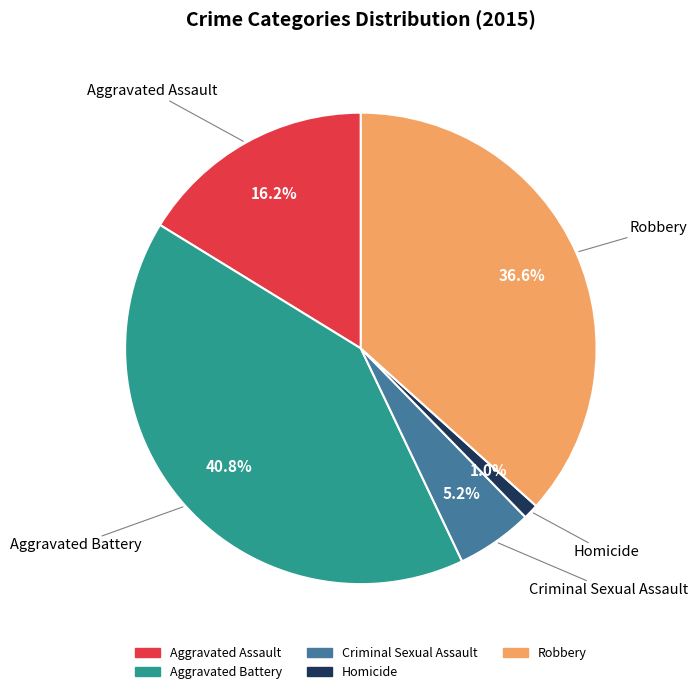

To the nearest percent, what is the difference between the Homicide and Robbery slice percentages?

36%